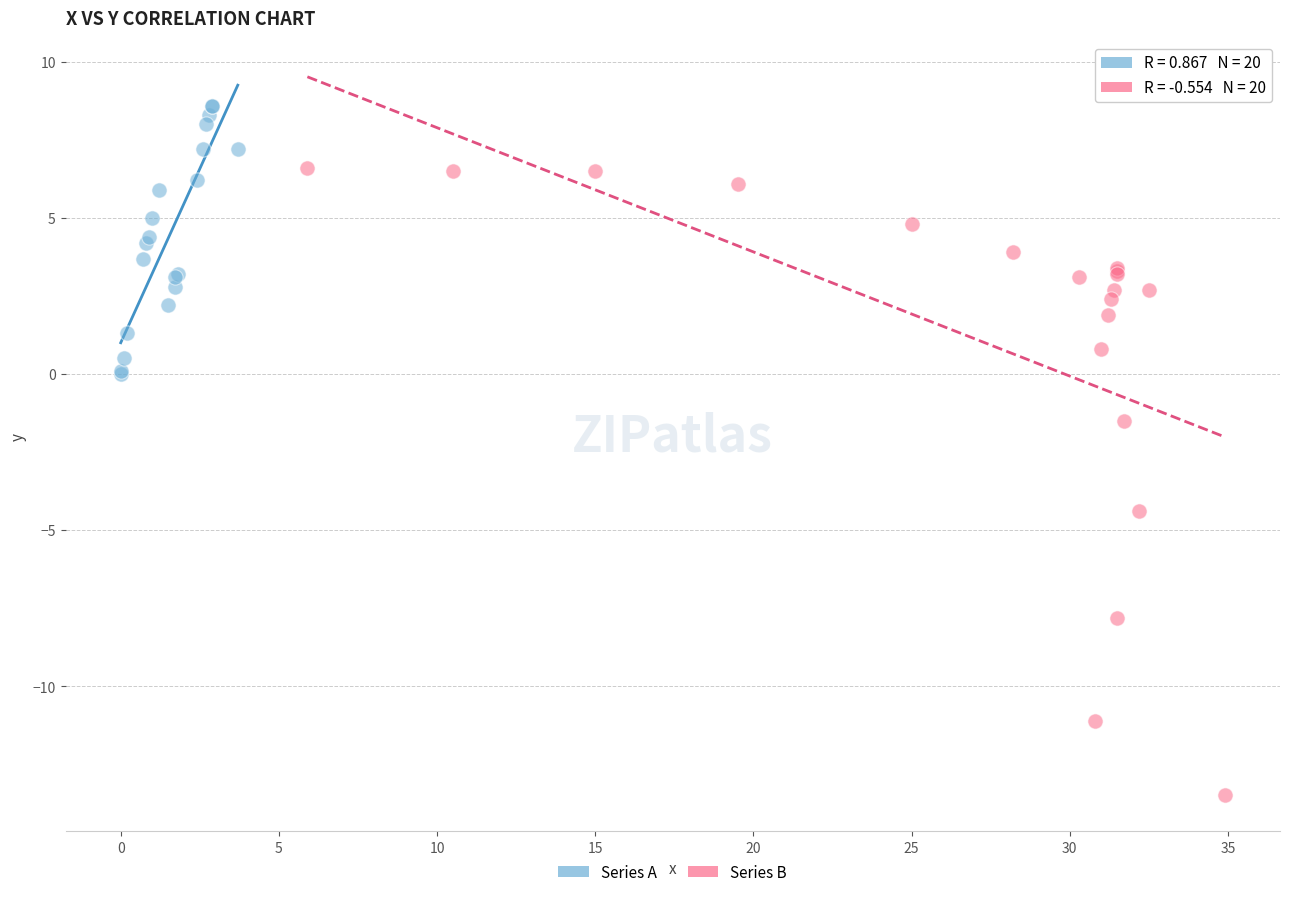

Which series contains the highest Y value?

Series A